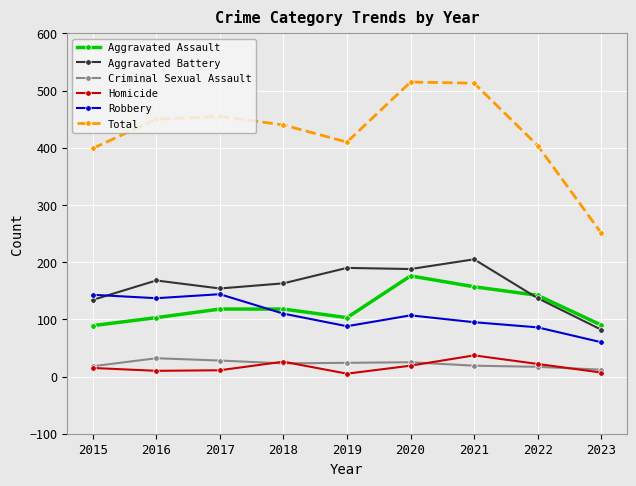

True or false: Total has more than 1 interior local peaks.

True